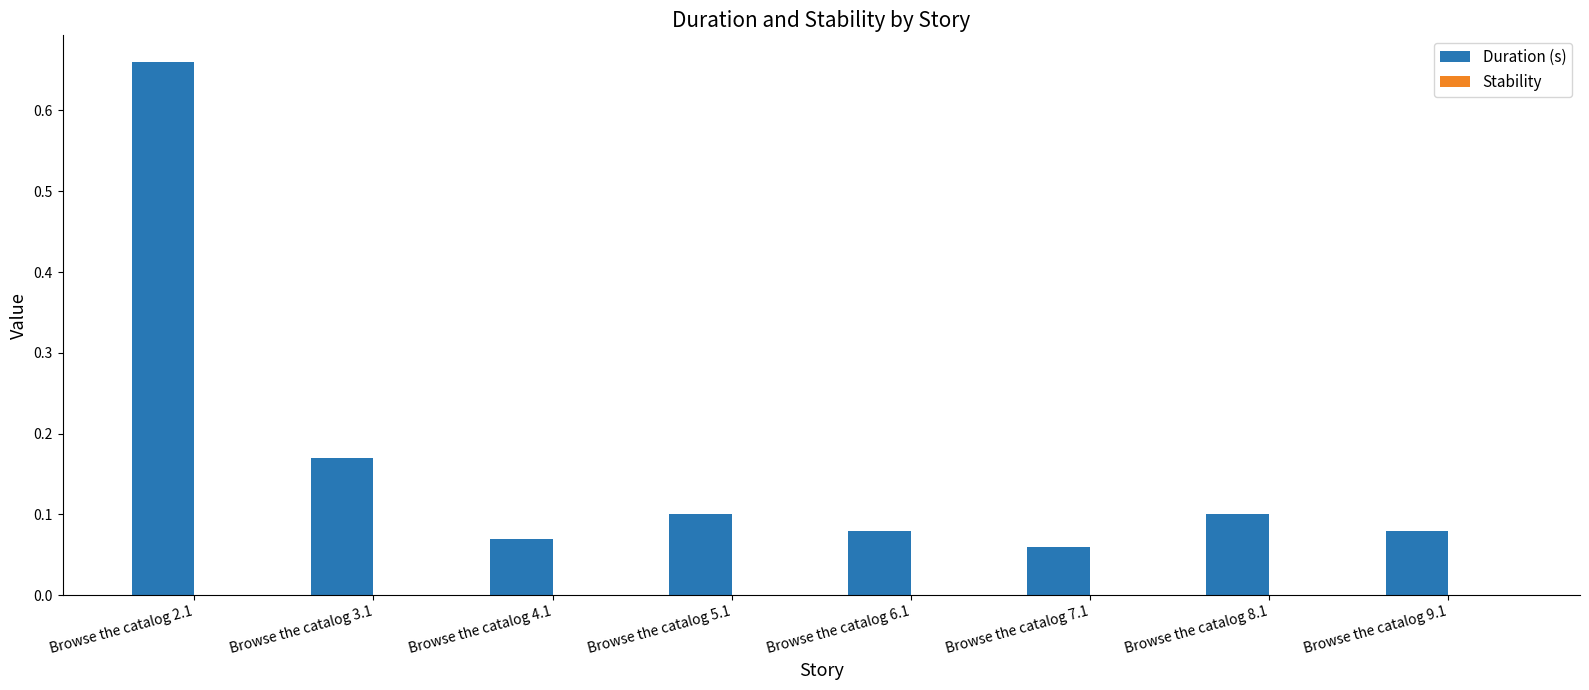

Are the bars horizontal?

No